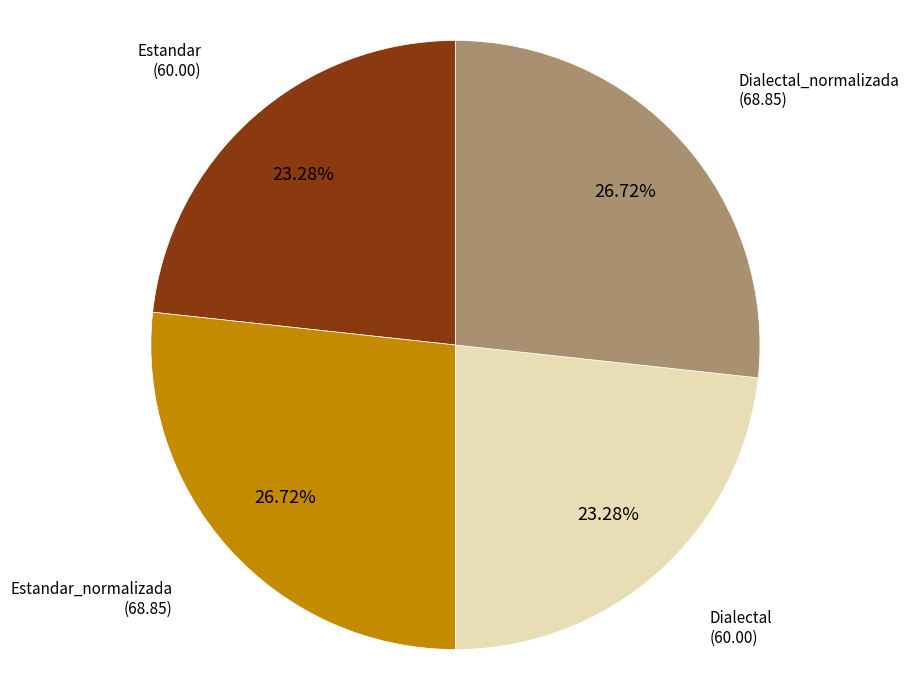

Is there any slice that represents more than half of the pie?

No